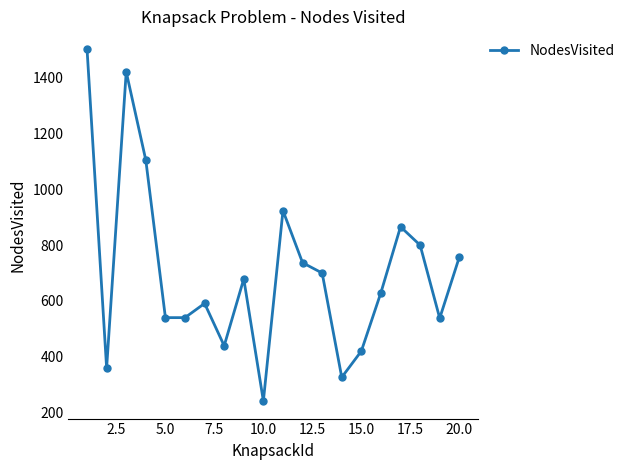

What is the difference between the second highest and second lowest values?

1096